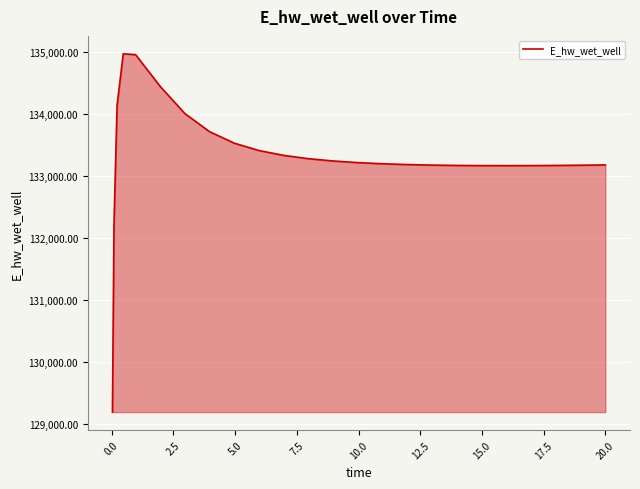

What is the maximum value shown in the chart?

134969.8